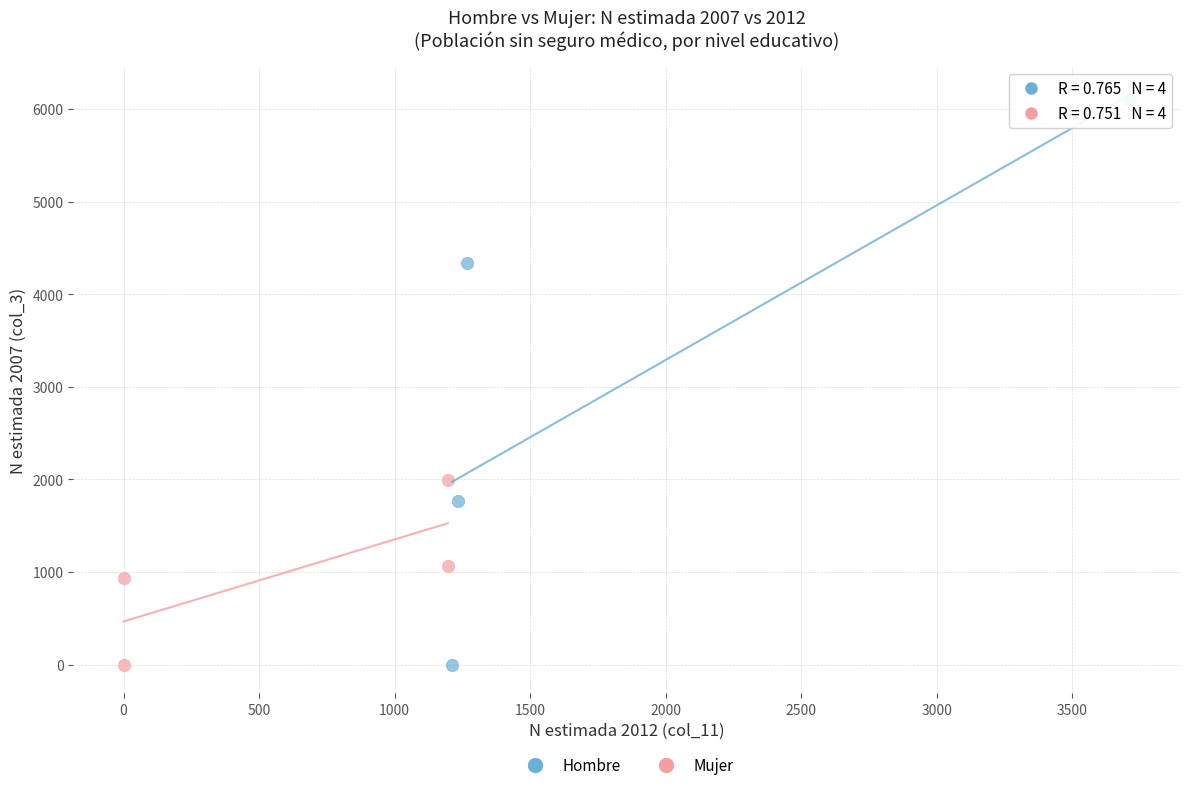

Which series reaches the maximum Y coordinate?

Hombre